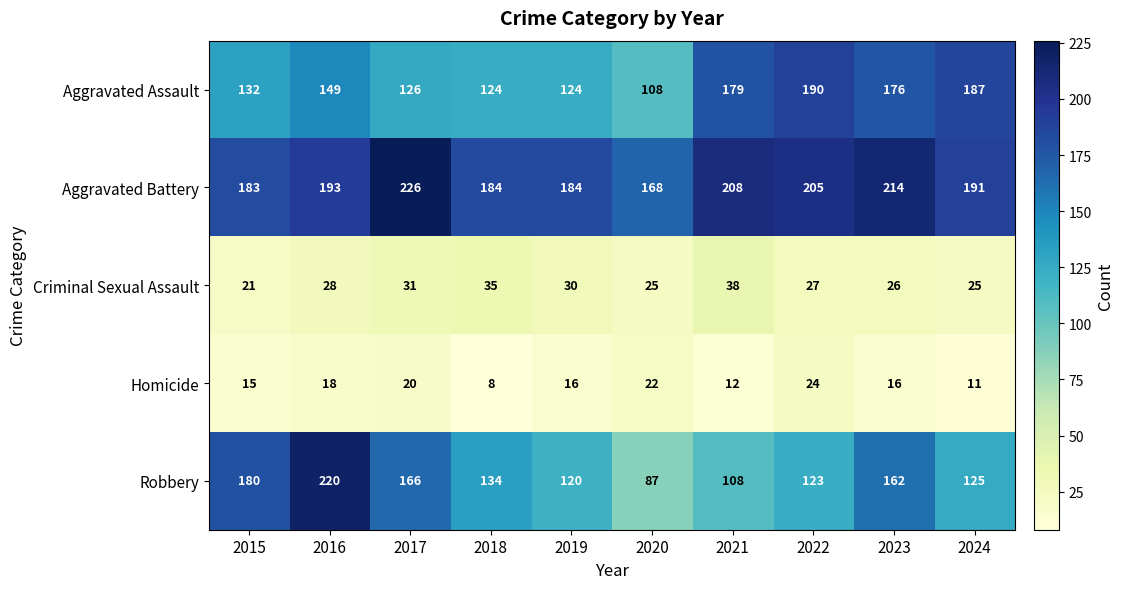

Which series has the widest spread of values?

Robbery